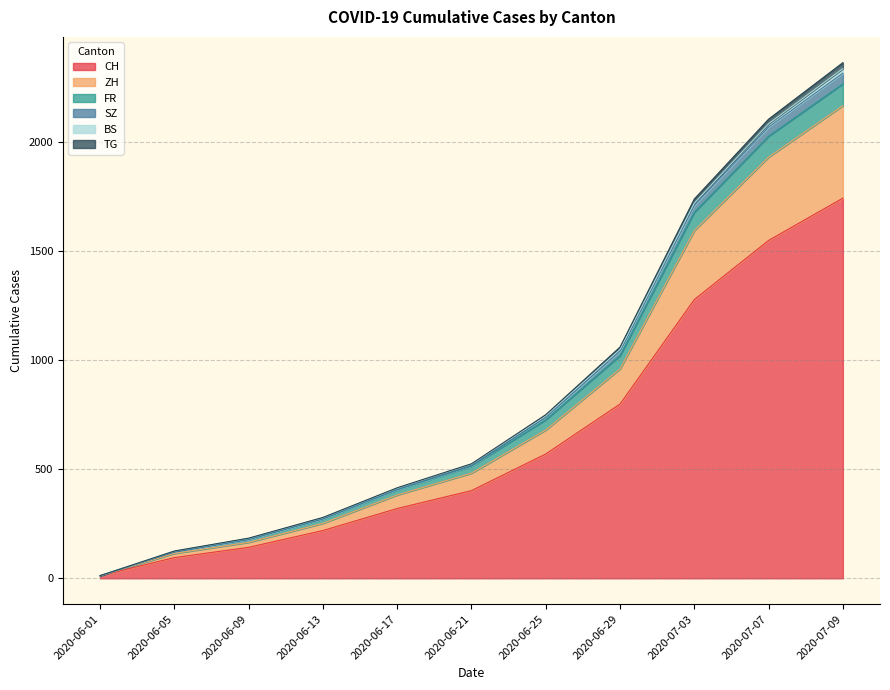

Rank the categories by ZH value from lowest to highest.

2020-06-01, 2020-06-05, 2020-06-09, 2020-06-13, 2020-06-17, 2020-06-21, 2020-06-25, 2020-06-29, 2020-07-03, 2020-07-07, 2020-07-09